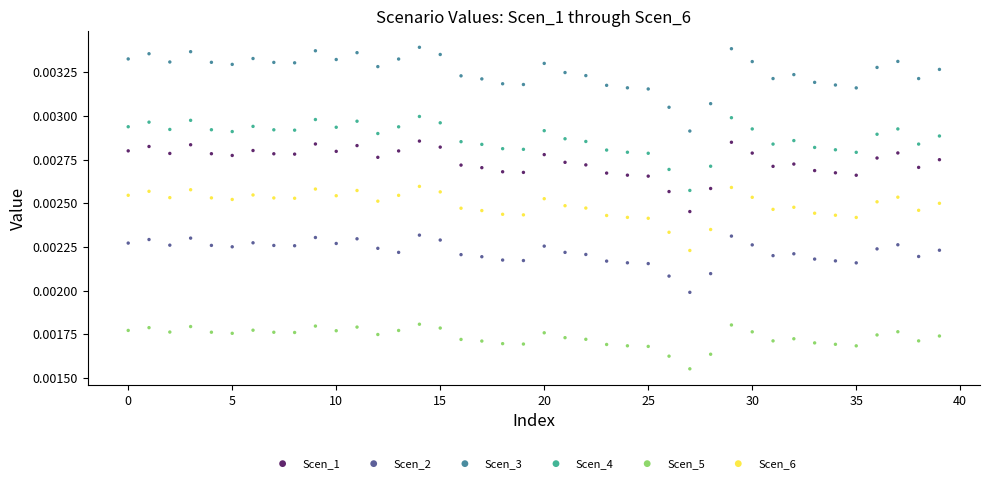

Which series contains the lowest Y value?

Scen_5